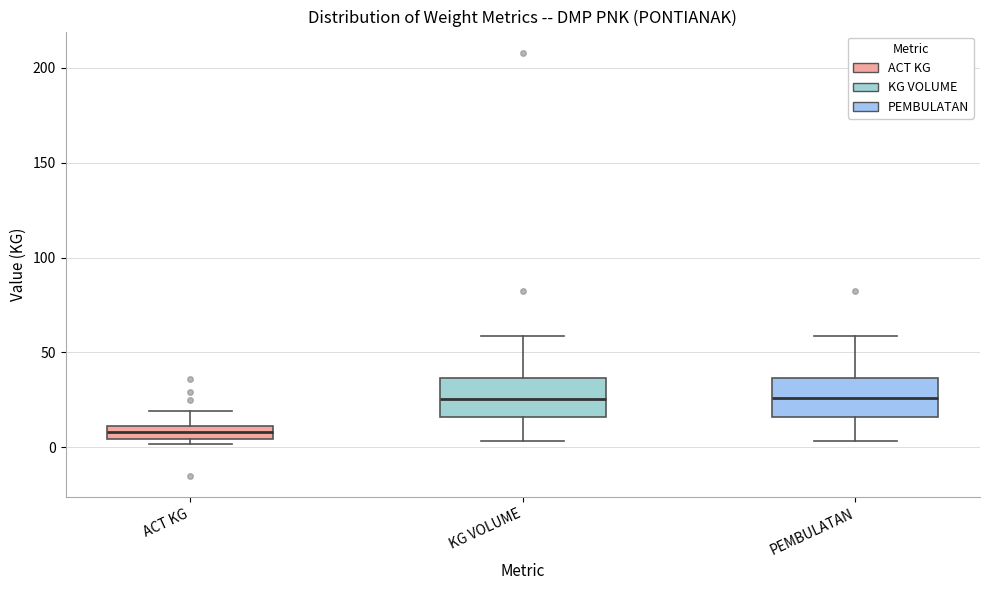

Where does the median line of the box for KG VOLUME sit on the y-axis? The values are not printed on the chart, so give them approximately, as read against the axis.

25